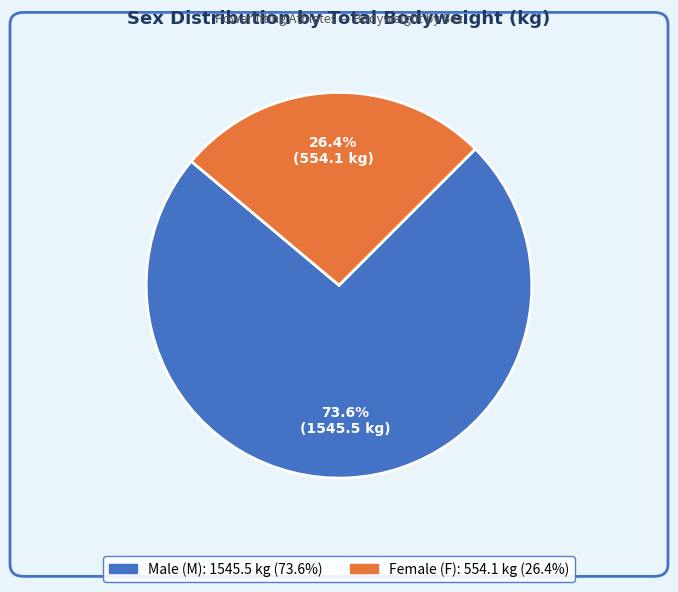

Is there a majority slice in this chart?

Yes